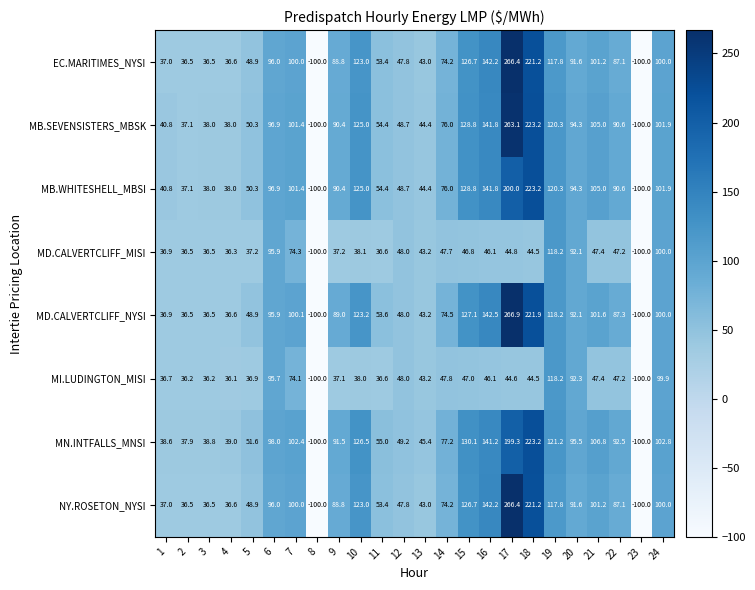

The value of MD.CALVERTCLIFF_NYSI at 24 is 100.0. True or false?

True